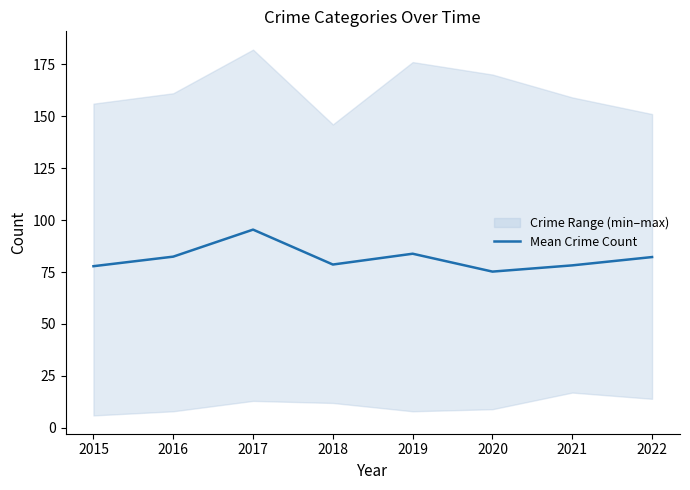

Where does the data first go above 82?

2016